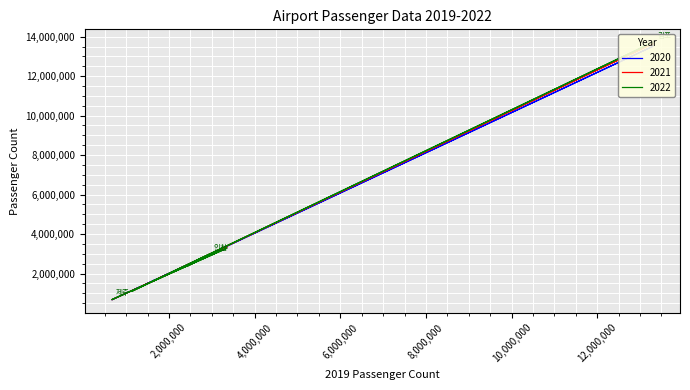

What is the difference between the maximum and minimum values in the 2021 series?

12979422